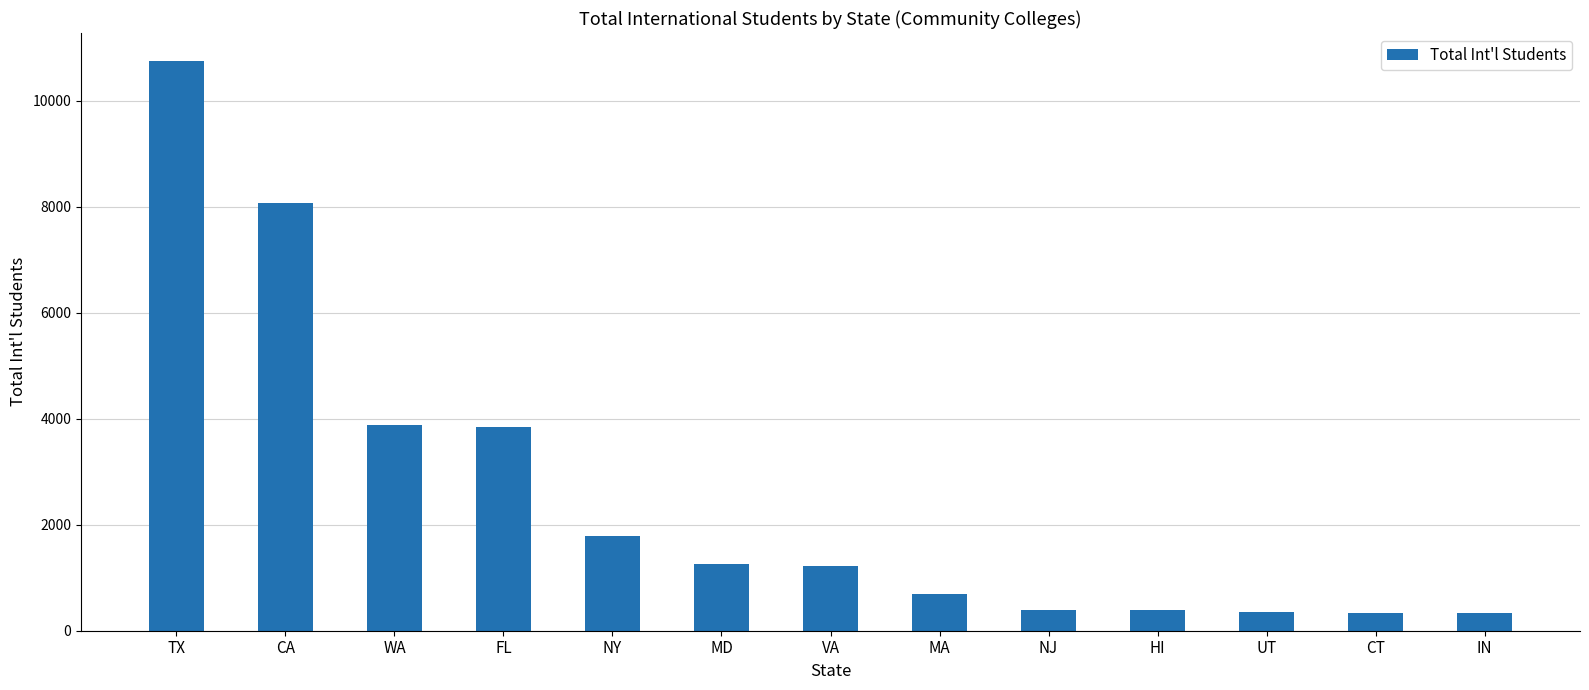

What is the change in value from TX to VA?

-9527